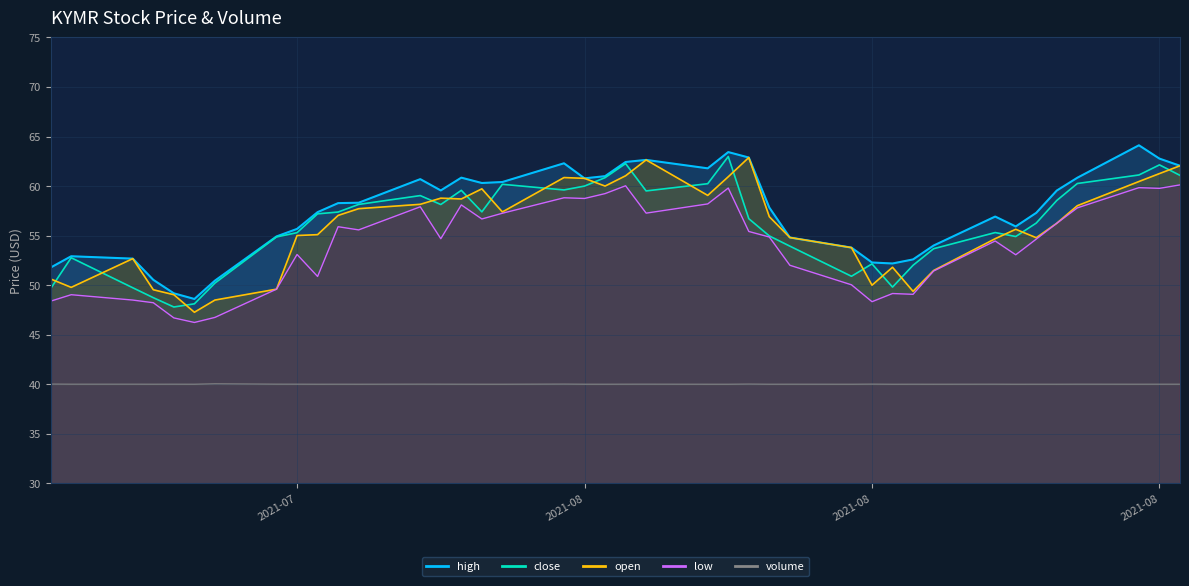

Which category has the highest value in the high series?

2021-08-30